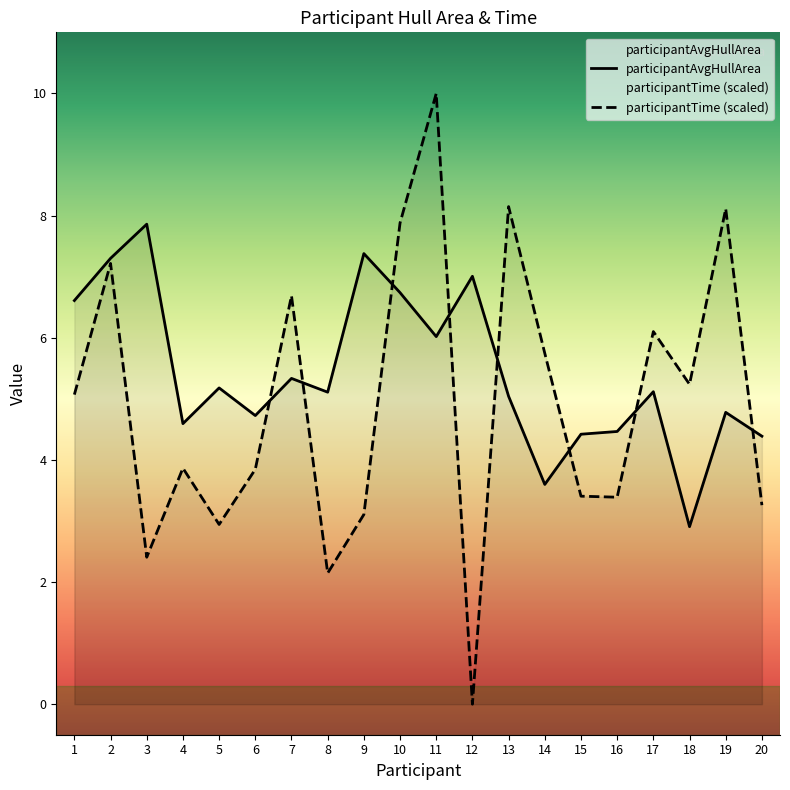

Where is the first local minimum for participantTime?

3